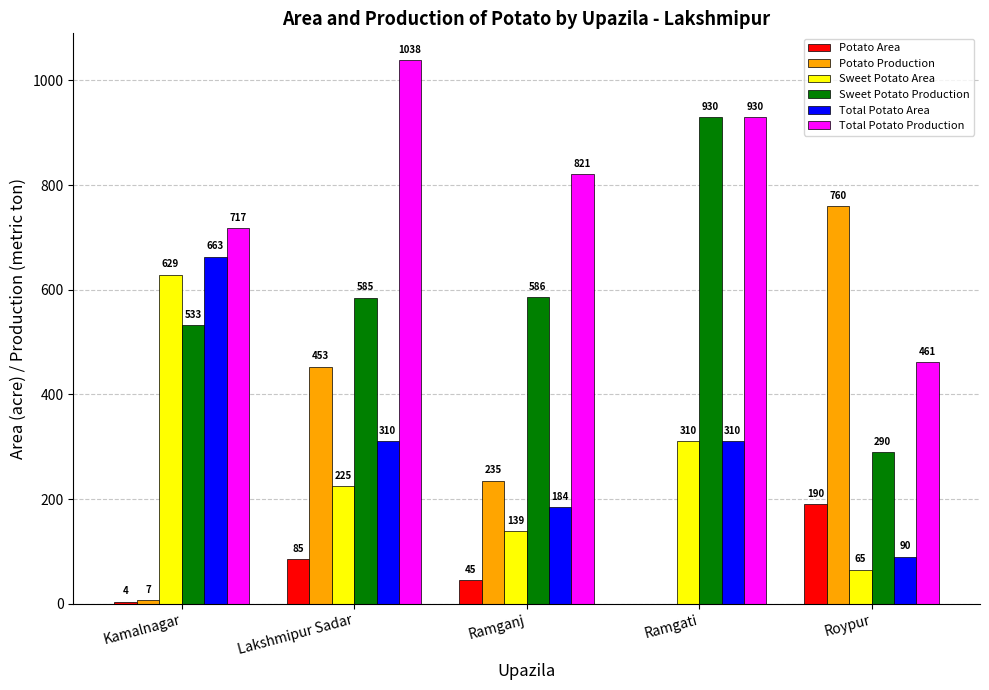

Read the Potato Production value at Ramganj, to the nearest 10.

240